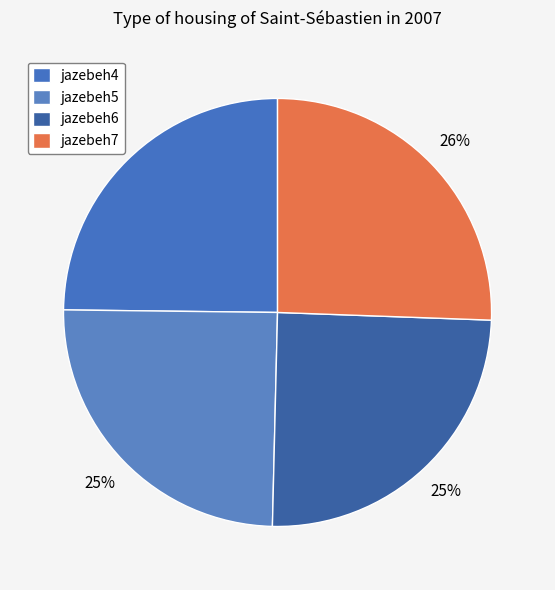

How many segments does this pie chart have?

4